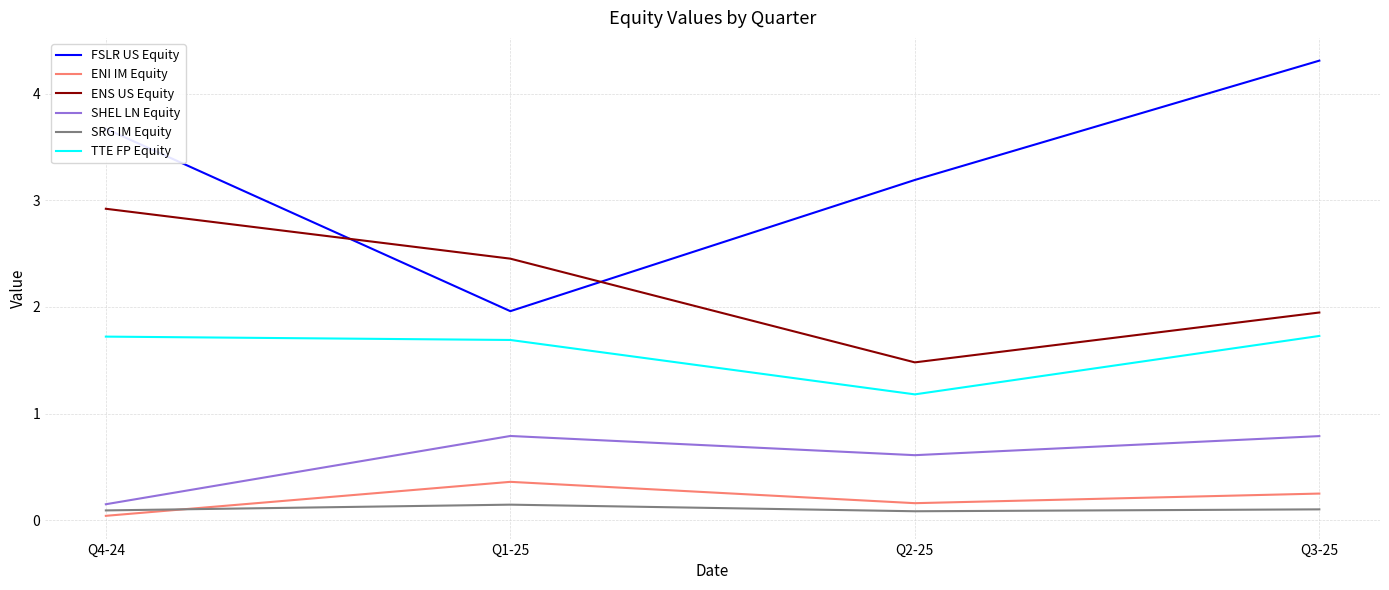

How many TTE FP Equity values are between 1 and 2?

4